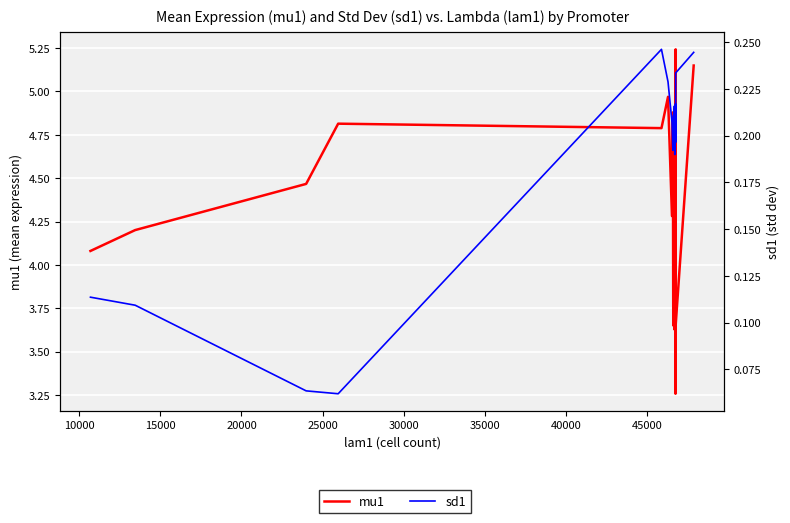

Which series has the widest spread of values?

mu1